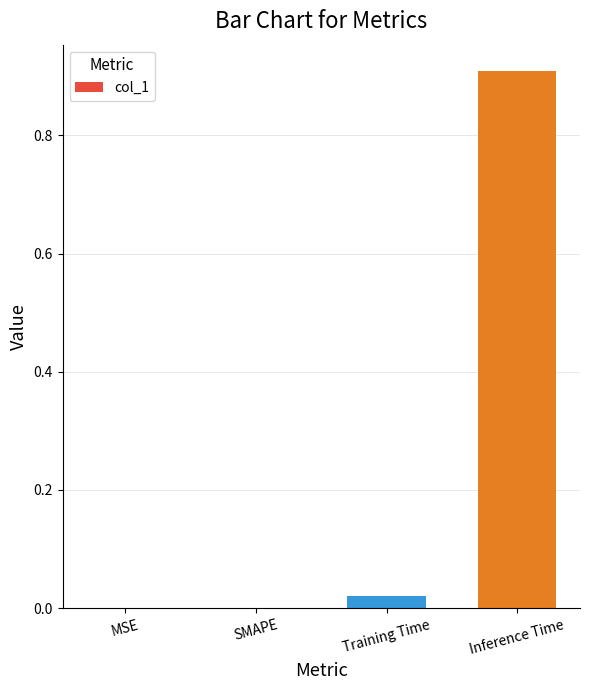

How many series are shown in this chart?

1